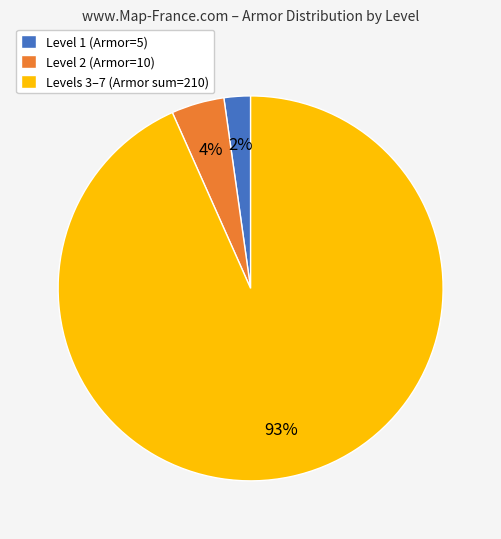

Rank the categories by value from lowest to highest.

Level 1 (Armor=5), Level 2 (Armor=10), Levels 3–7 (Armor sum=210)